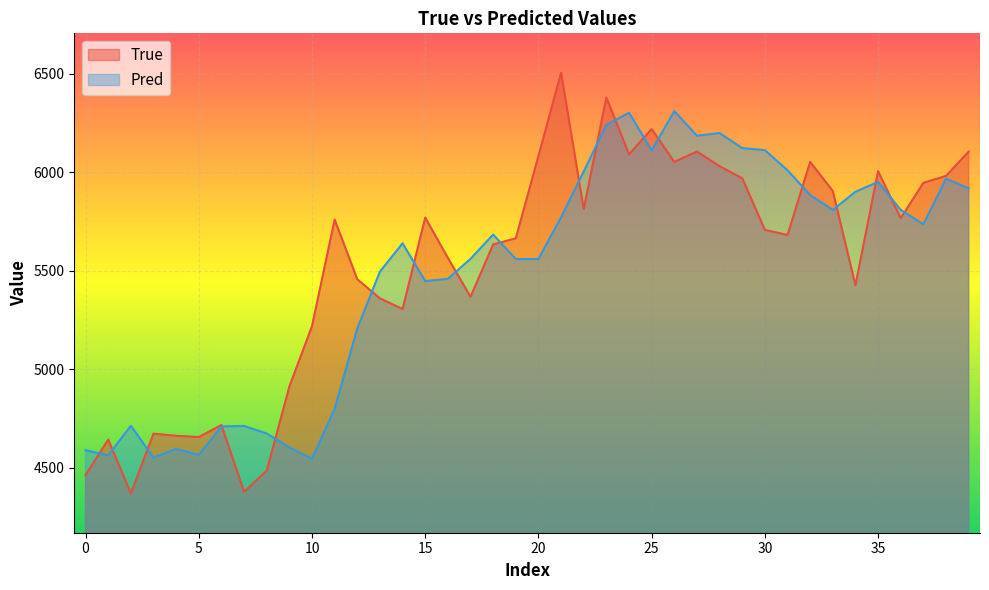

In Pred, how many points are lower than both neighbors (excluding endpoints)?

10